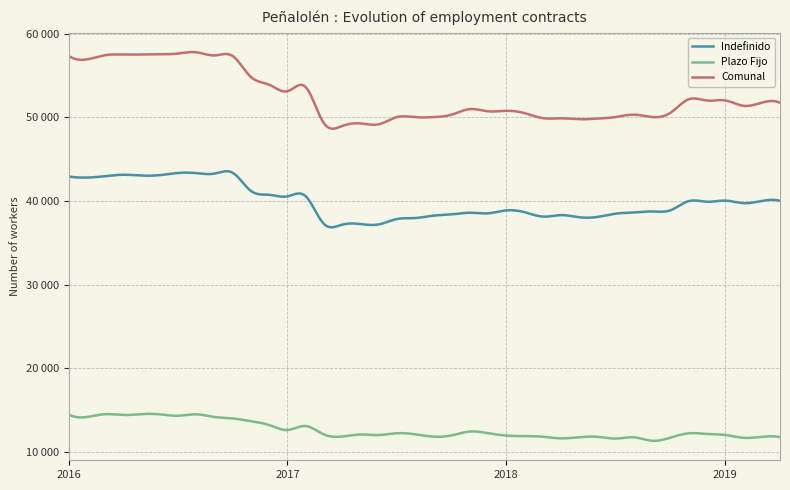

Is this an area chart (filled region under the line)?

No